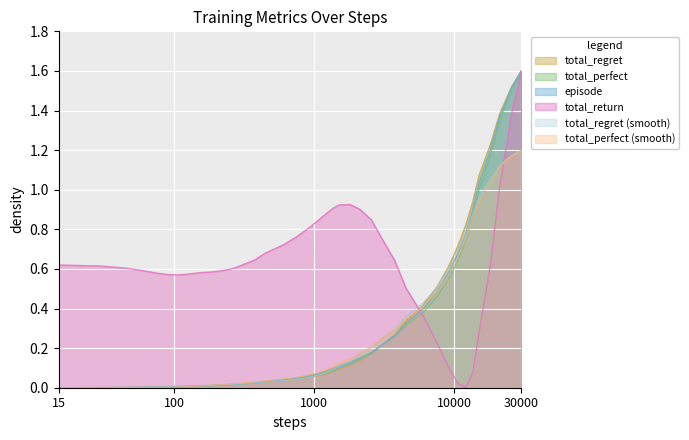

True or false: episode has more than 1 interior local peaks.

False